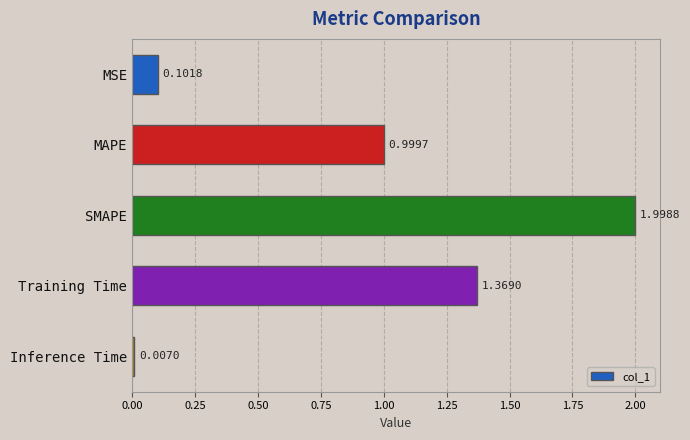

Rank the categories by value from lowest to highest.

Inference Time, MSE, MAPE, Training Time, SMAPE